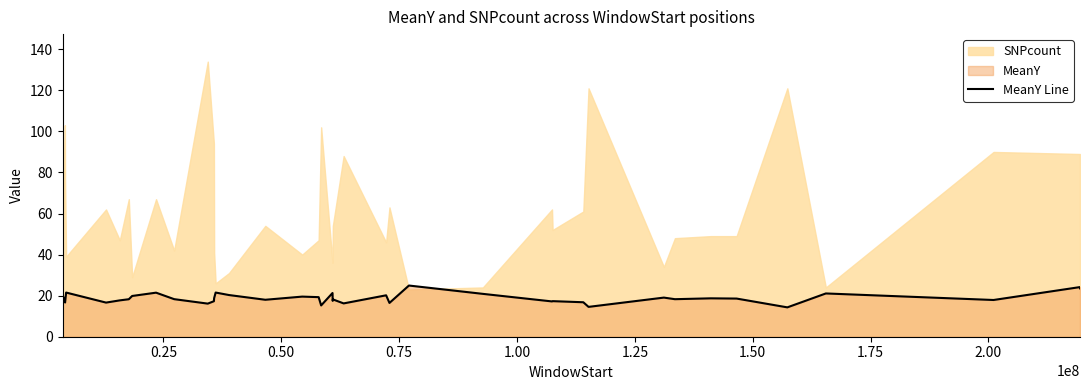

What is the lowest value of the MeanY Line series?

14.3